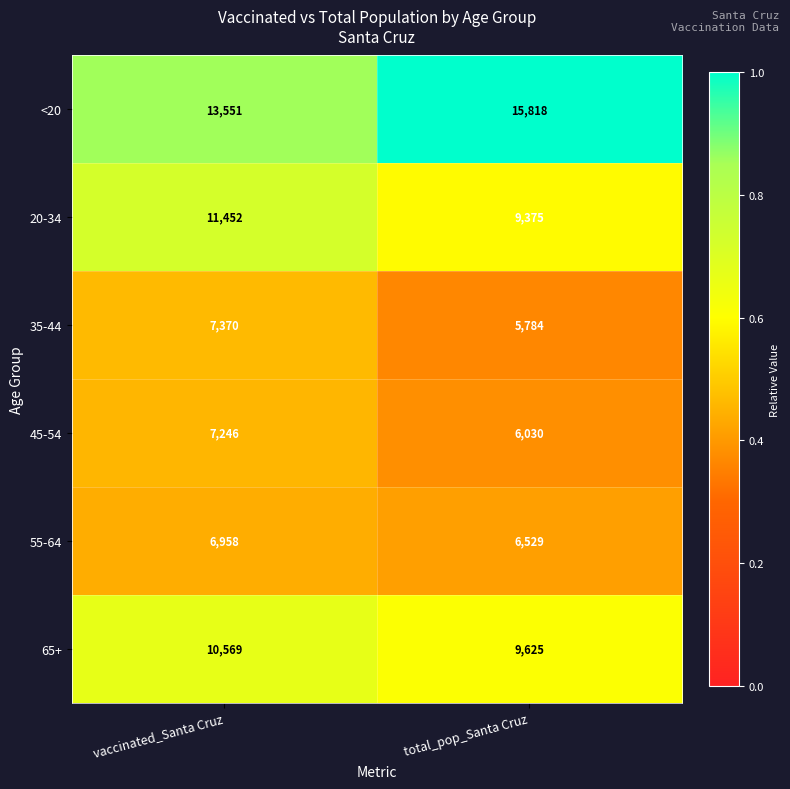

How many data points does each series have?

2